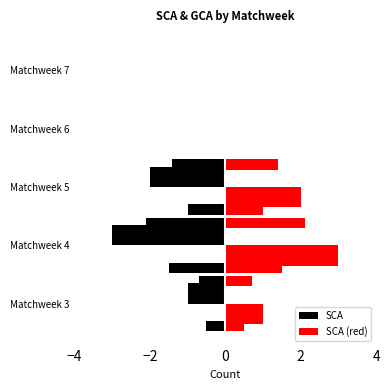

What position from the left is 0?

3